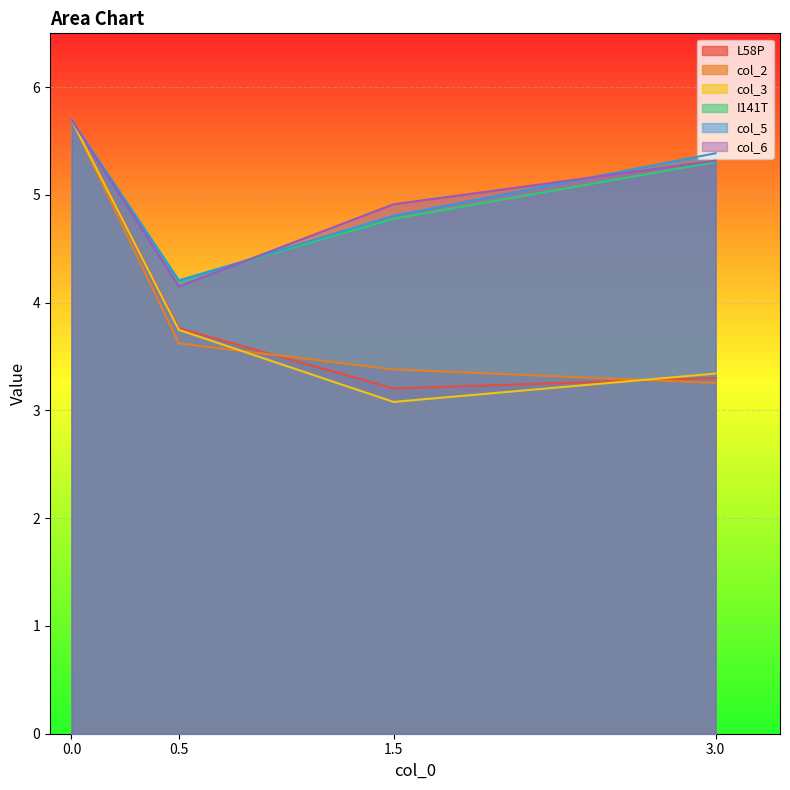

What is the label of the 2nd point from the left?

0.5